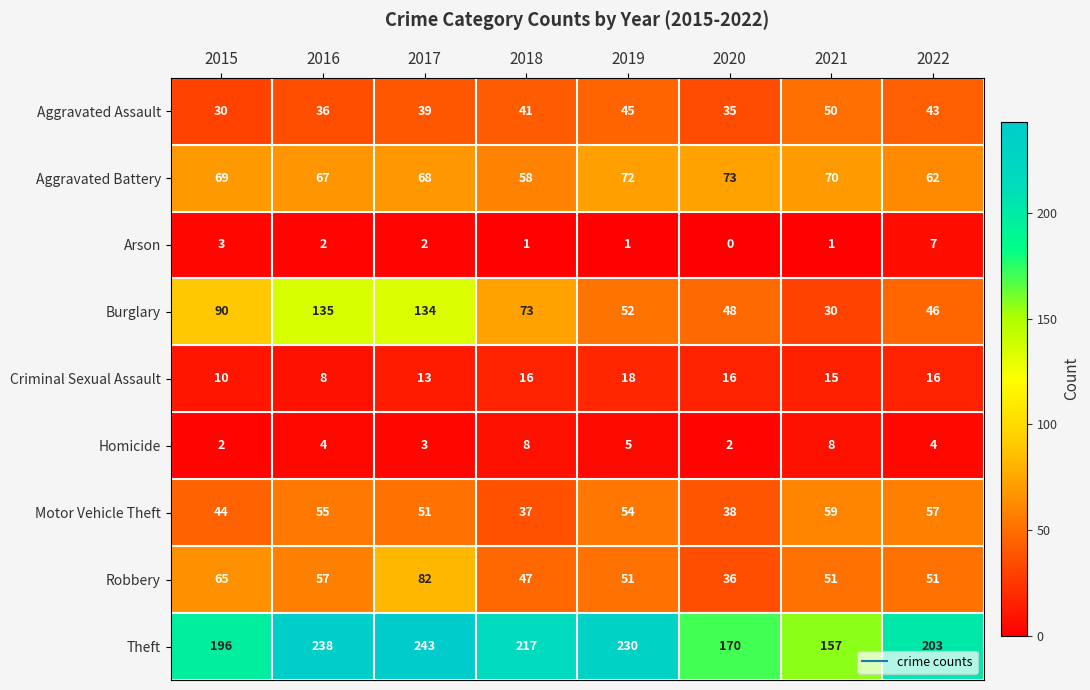

How many categories are shown in the chart?

8